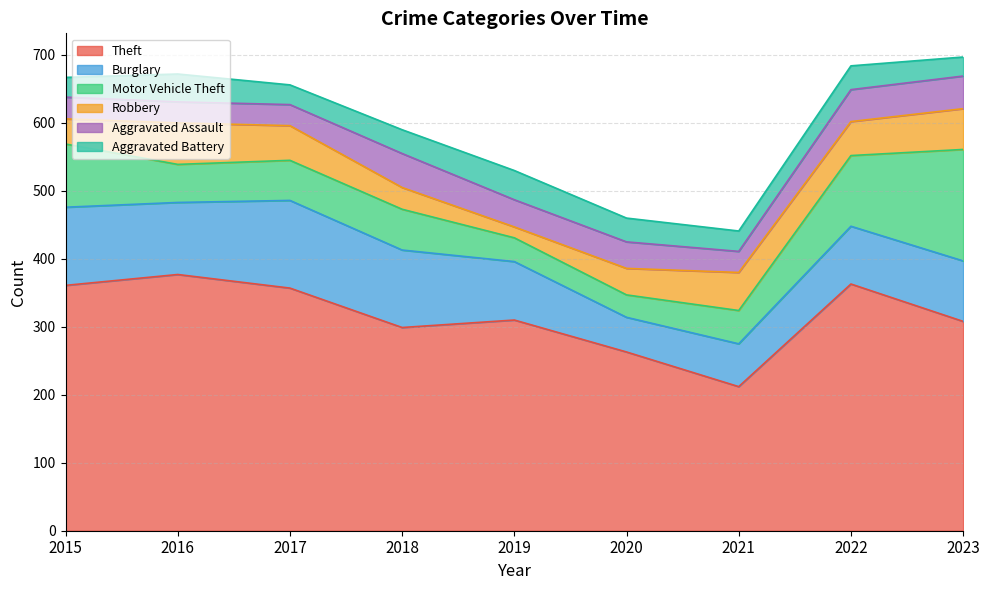

Between which two adjacent categories do Aggravated Battery and Robbery first intersect?

2017 and 2018